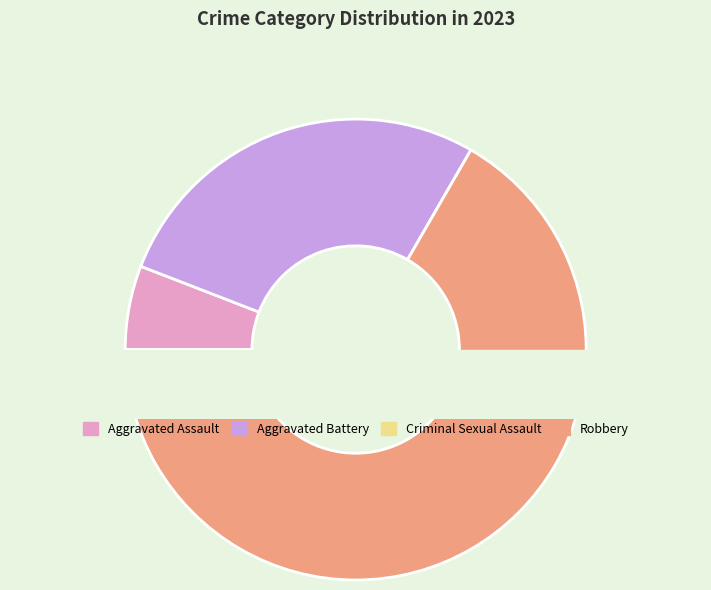

How many slices are in this pie chart?

4